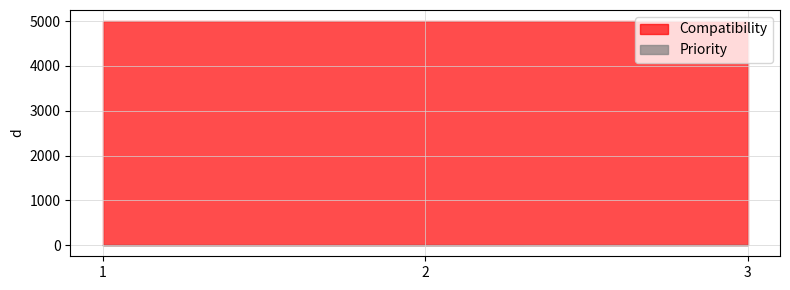

What is the value of the Compatibility point at the 3rd from the left?

5000